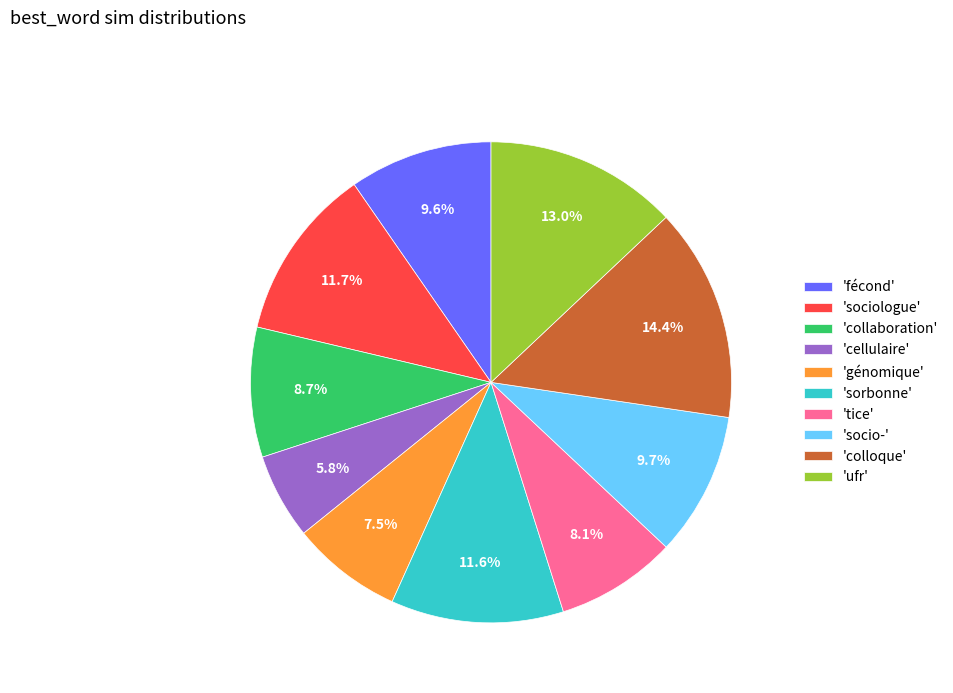

What percentage is NOT represented by 'cellulaire'?

94.2%